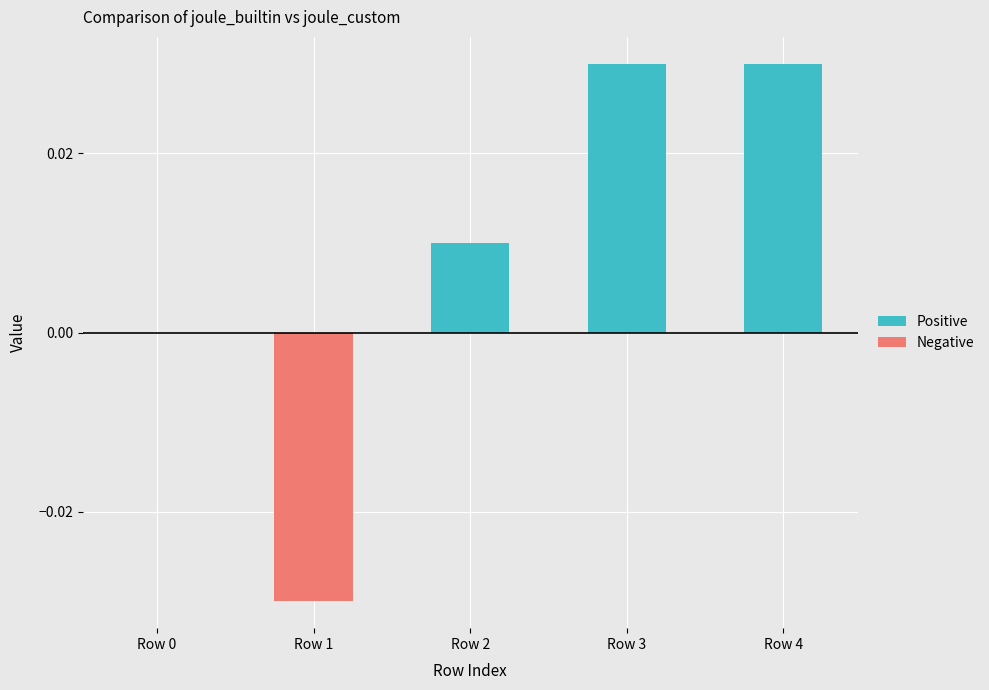

Which series has the widest spread of values?

Positive